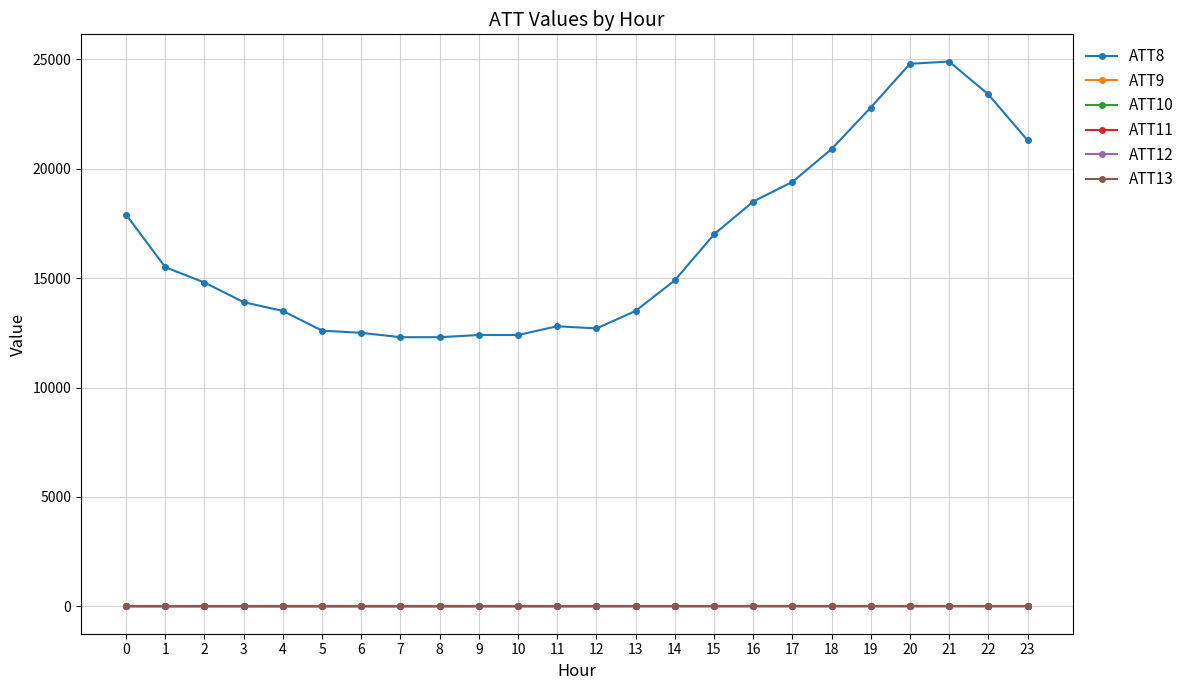

Is this an area chart (filled region under the line)?

No